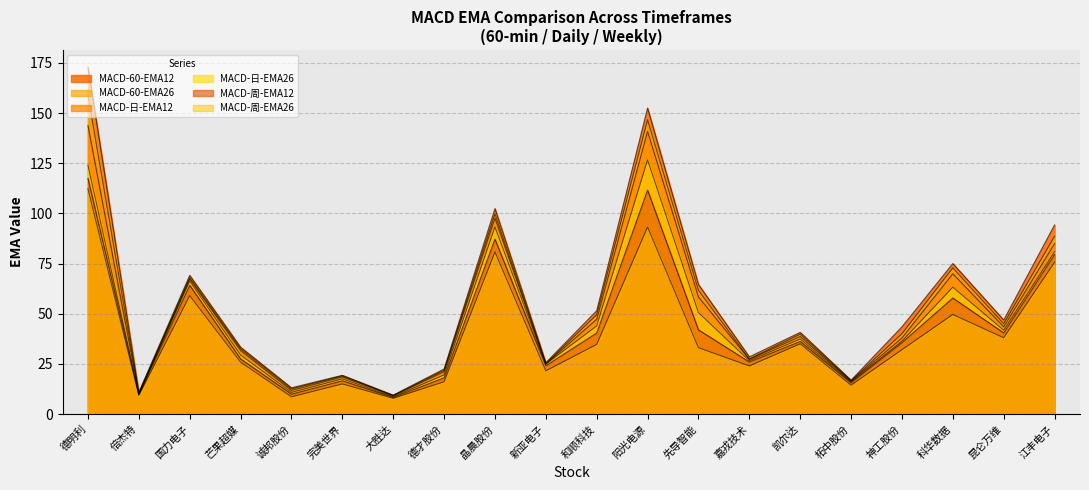

True or false: MACD-周-EMA12 and MACD-日-EMA12 cross at least once.

False